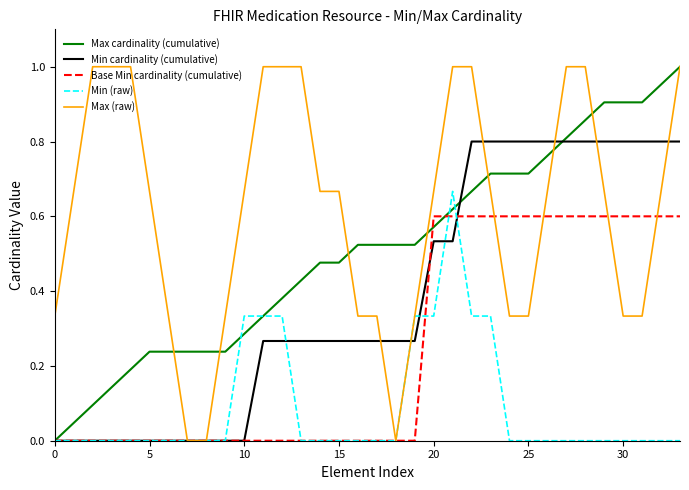

List the series in order of their overall mean, highest first.

Max (raw), Max cardinality (cumulative), Min cardinality (cumulative), Base Min cardinality (cumulative), Min (raw)